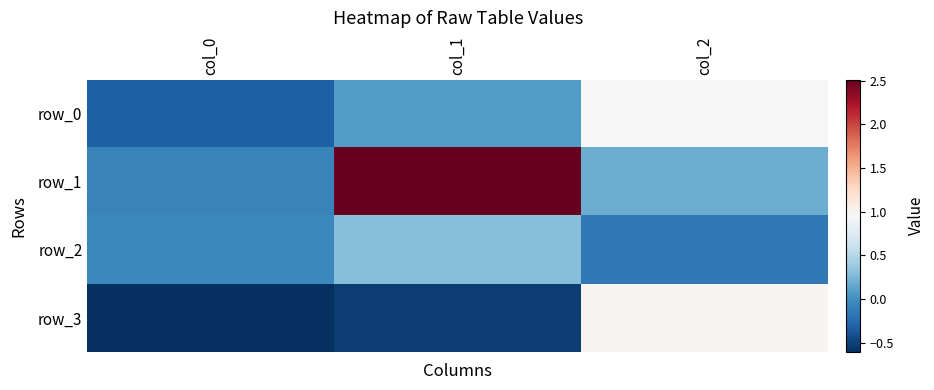

Reading right to left, transcribe all the data shown in this chart.

row_0: 0.9	0.1	-0.3
row_1: 0.2	2.5	-0.1
row_2: -0.2	0.3	-0.1
row_3: 1.0	-0.5	-0.6